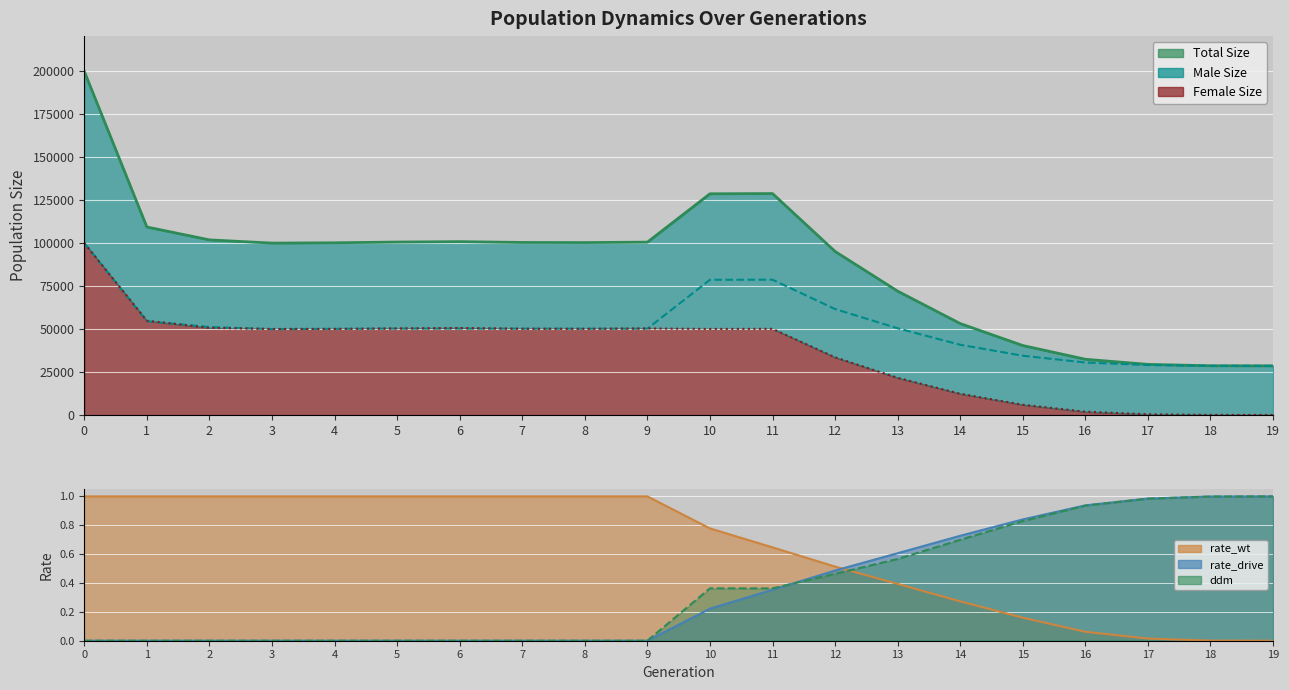

Between 17 and 18, which series saw the biggest shift?

size